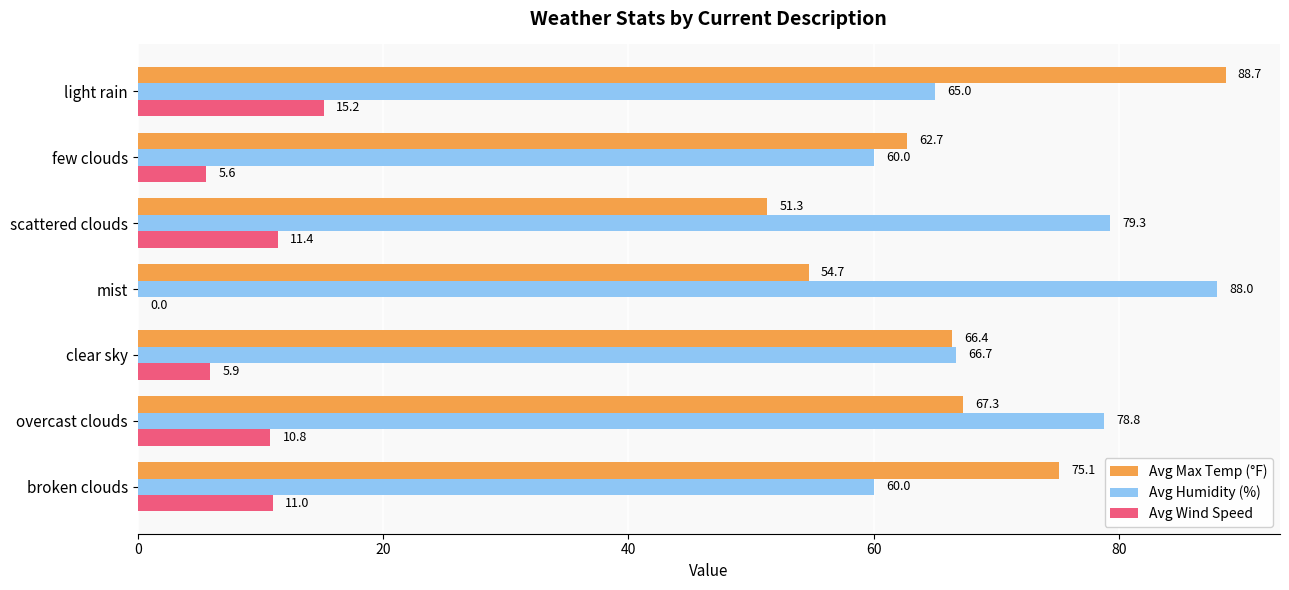

The value of Avg Max Temp (°F) at few clouds is 83.6. True or false?

False